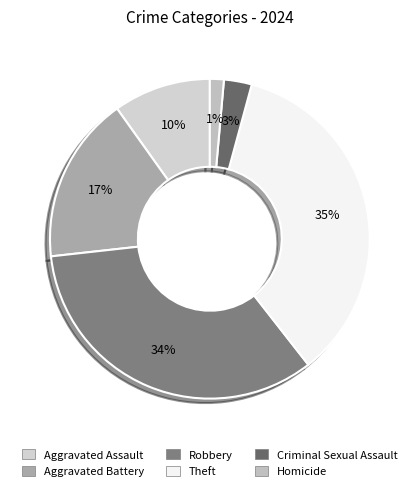

Count the number of slices in the pie.

6